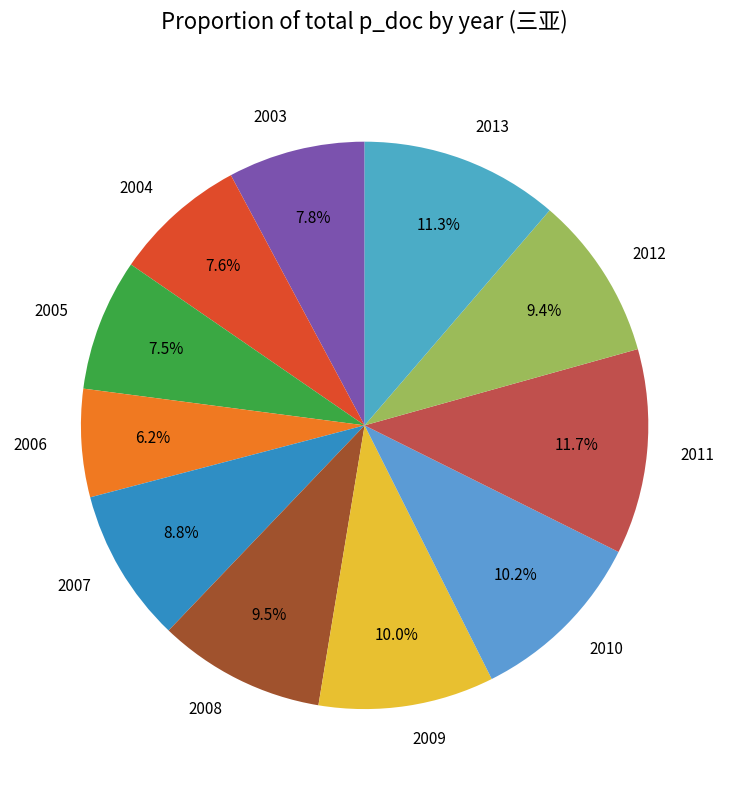

Do 2009 and 2011 together represent more than half of the pie?

No